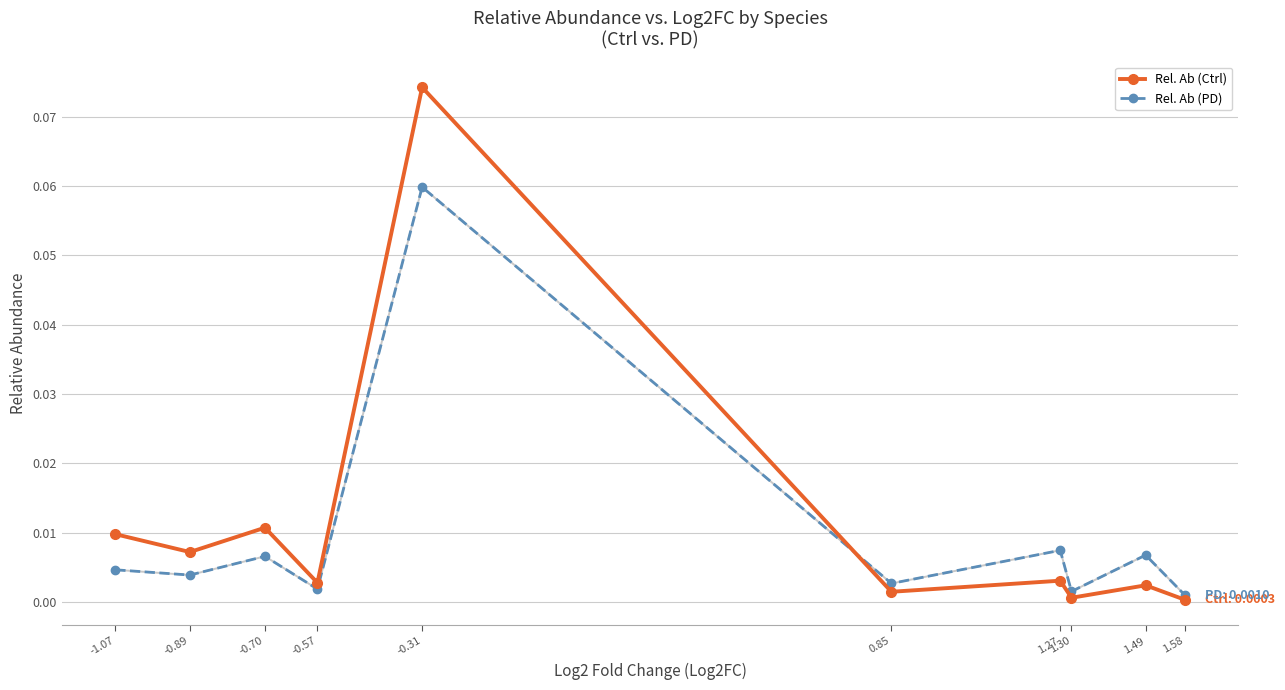

What is the label of the 9th point from the left?

1.49